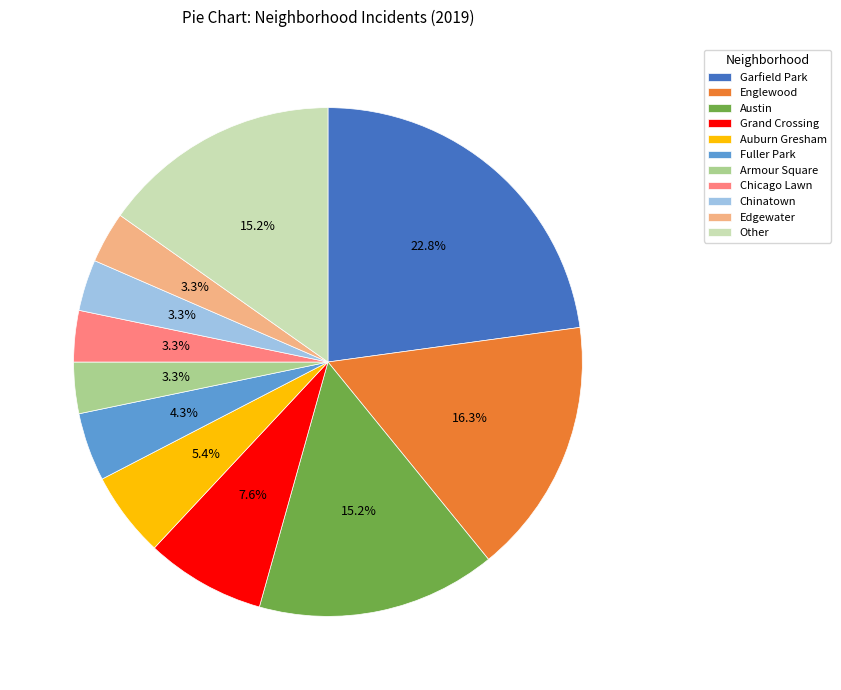

What is the largest slice in the pie chart?

Garfield Park